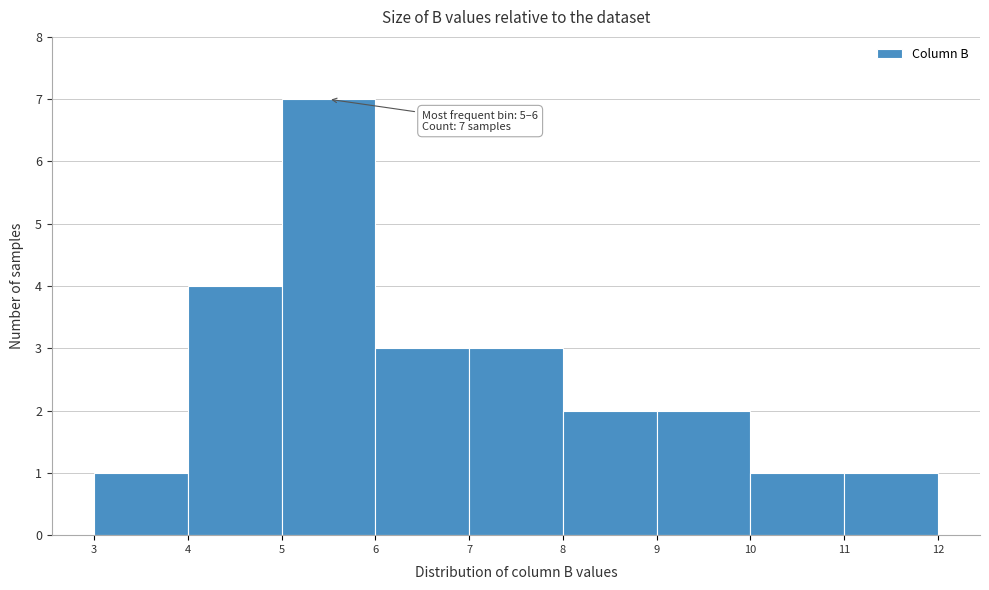

Which range on the x-axis has the tallest bar?

5 to 6